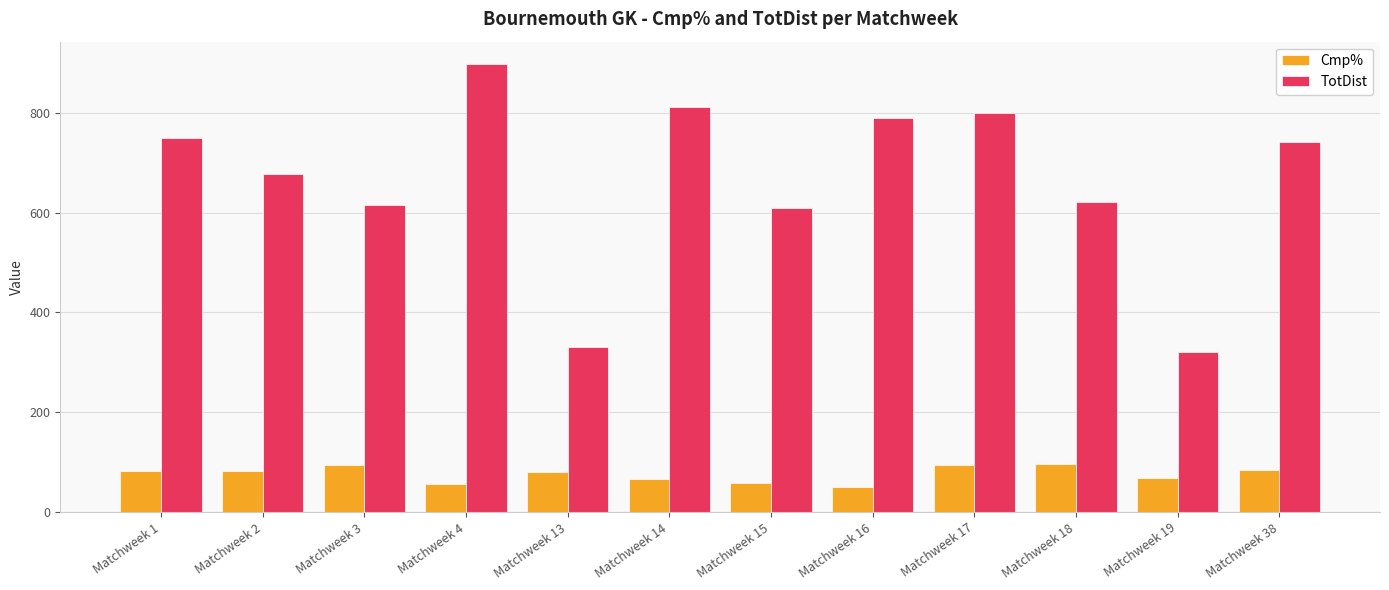

What is the difference between the second highest and minimum values in the TotDist series?

492.0